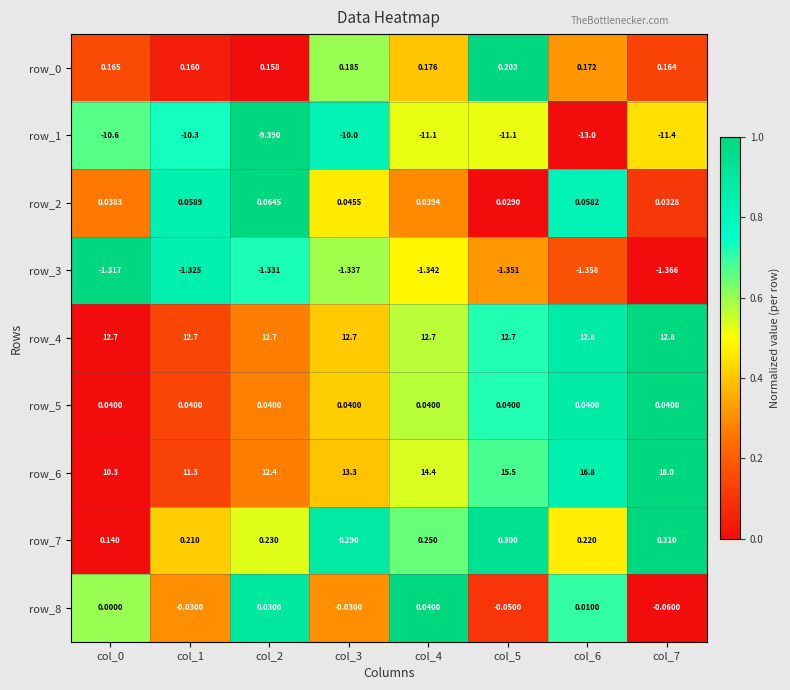

Is the value of row_2 at col_6 greater than the value of row_3 at col_3?

Yes